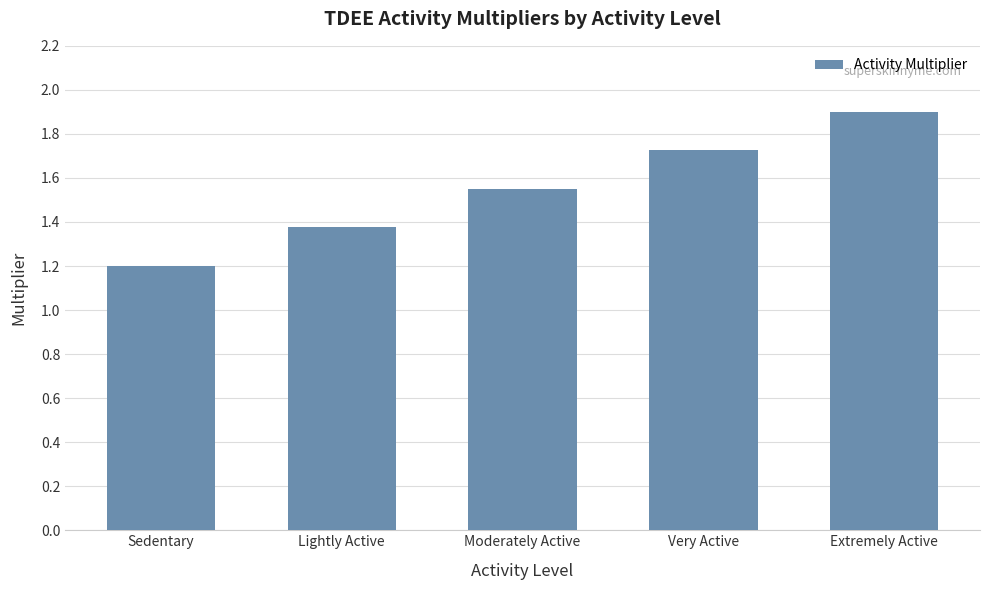

What is the smallest value displayed?

1.2